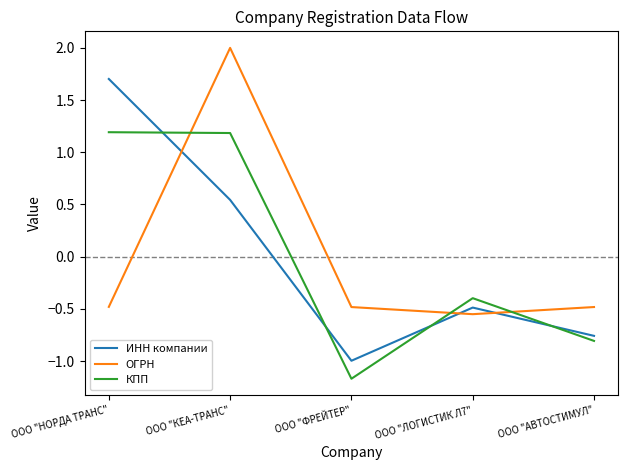

What is the difference between the highest and lowest values at ООО "ФРЕЙТЕР"?

0.7